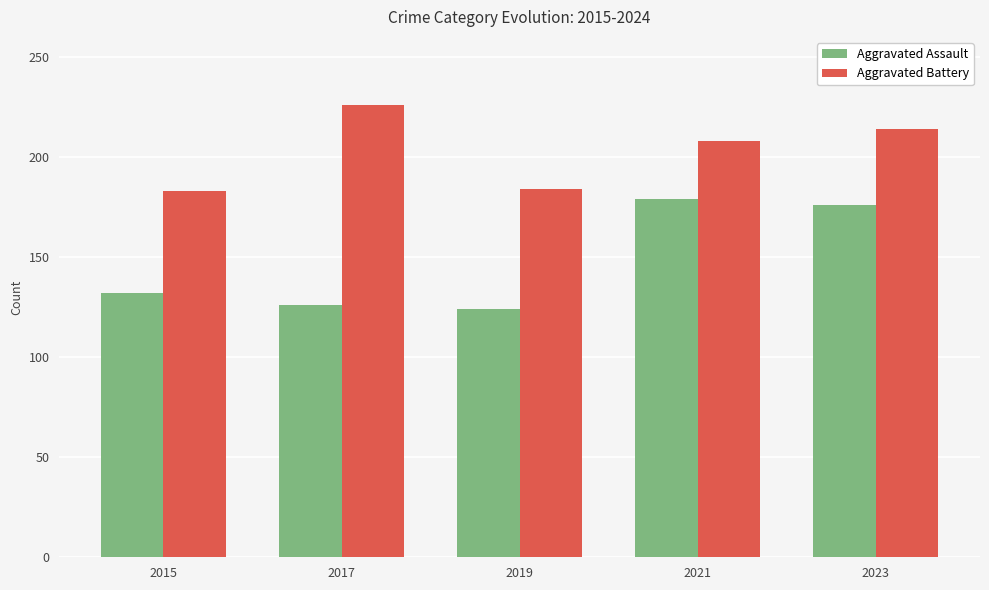

Which series changed the most between 2015 and 2017?

Aggravated Battery